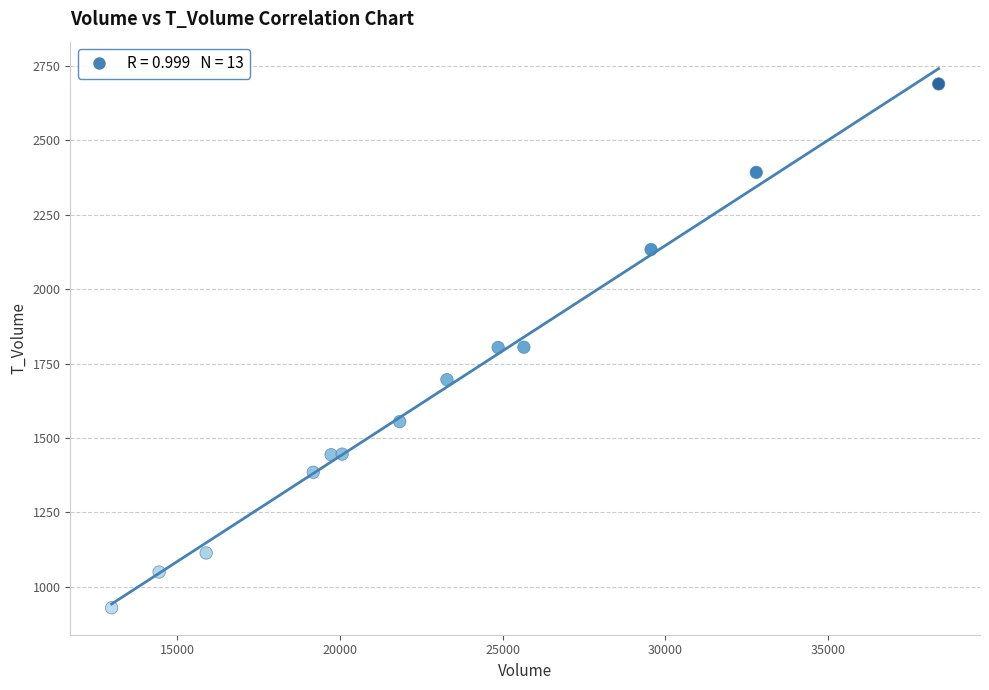

What is the range of Y values (max minus min)?

1759